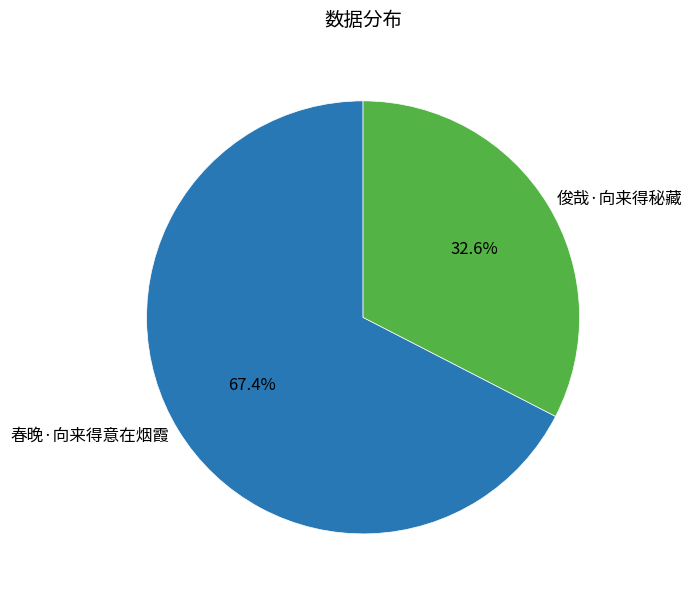

Is 俊哉·向来得秘藏 the majority of the pie?

No